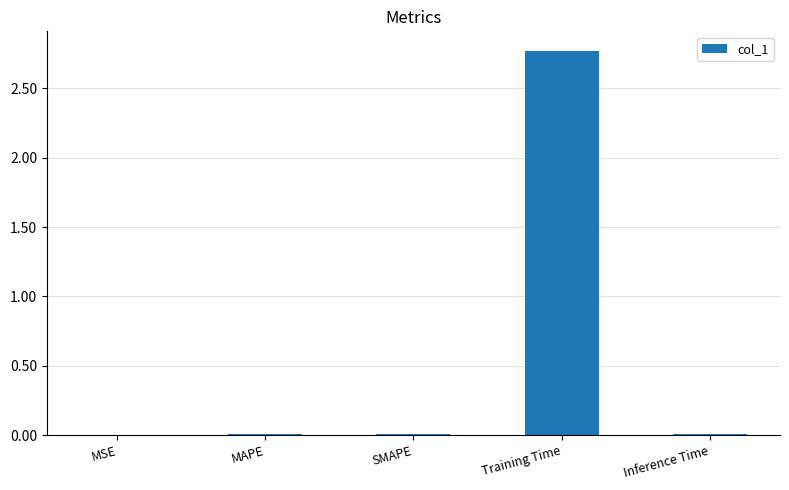

Is it true that the value at Training Time is 4.5?

False